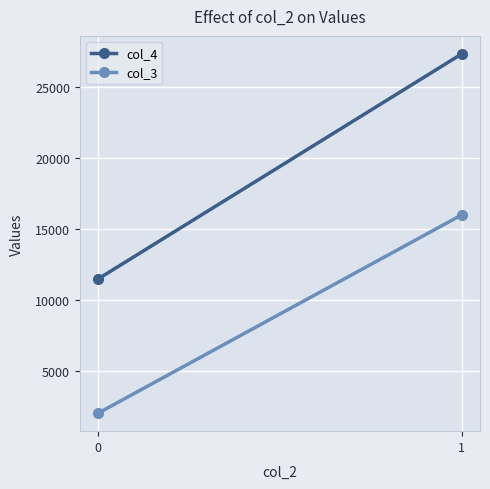

What is the smallest value displayed?

2012.4